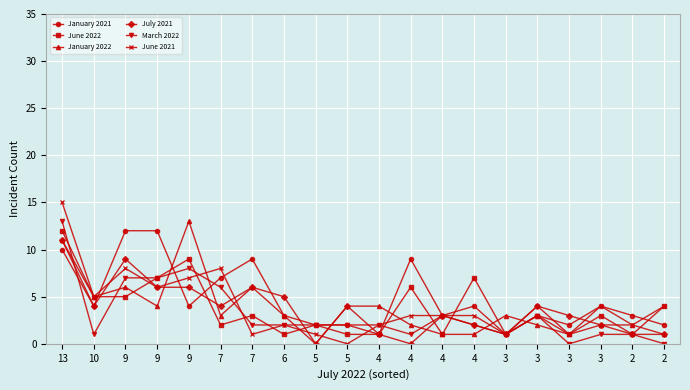

Reading left to right, transcribe all the data shown in this chart.

January 2021: 10	4	12	12	4	7	9	3	2	2	1	9	3	4	1	3	2	4	3	2
June 2022: 12	5	5	7	9	2	3	1	2	1	1	6	1	7	1	3	1	3	1	4
January 2022: 11	5	6	4	13	3	6	3	0	4	4	2	1	1	3	2	1	2	2	1
July 2021: 11	4	9	6	6	4	6	5	0	4	1	0	3	2	1	4	3	2	1	1
March 2022: 13	1	7	7	8	6	2	2	2	2	2	1	3	2	1	3	0	1	1	0
June 2021: 15	5	8	6	7	8	1	2	1	0	2	3	3	3	1	4	1	4	2	4